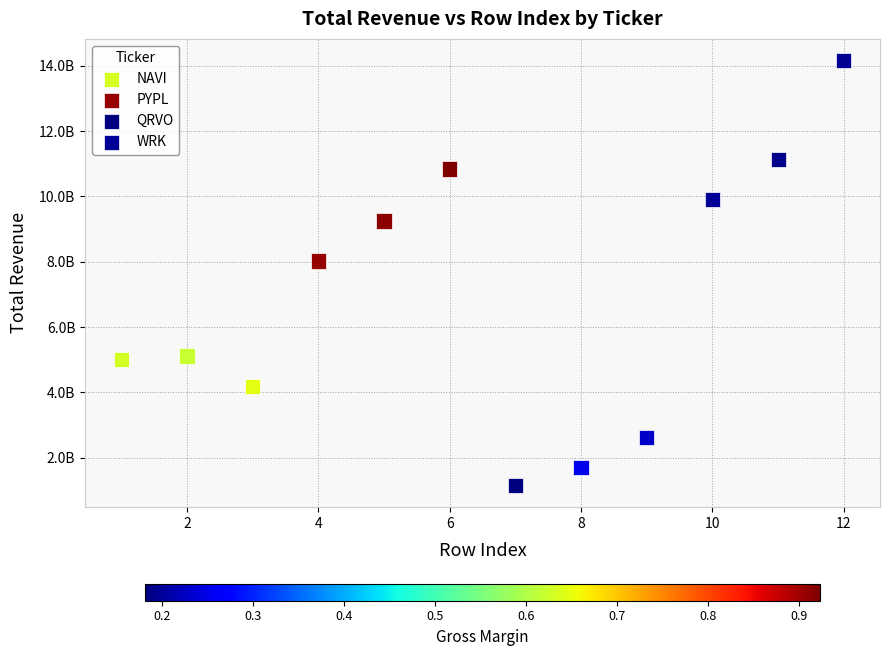

Which series reaches the maximum Y coordinate?

WRK